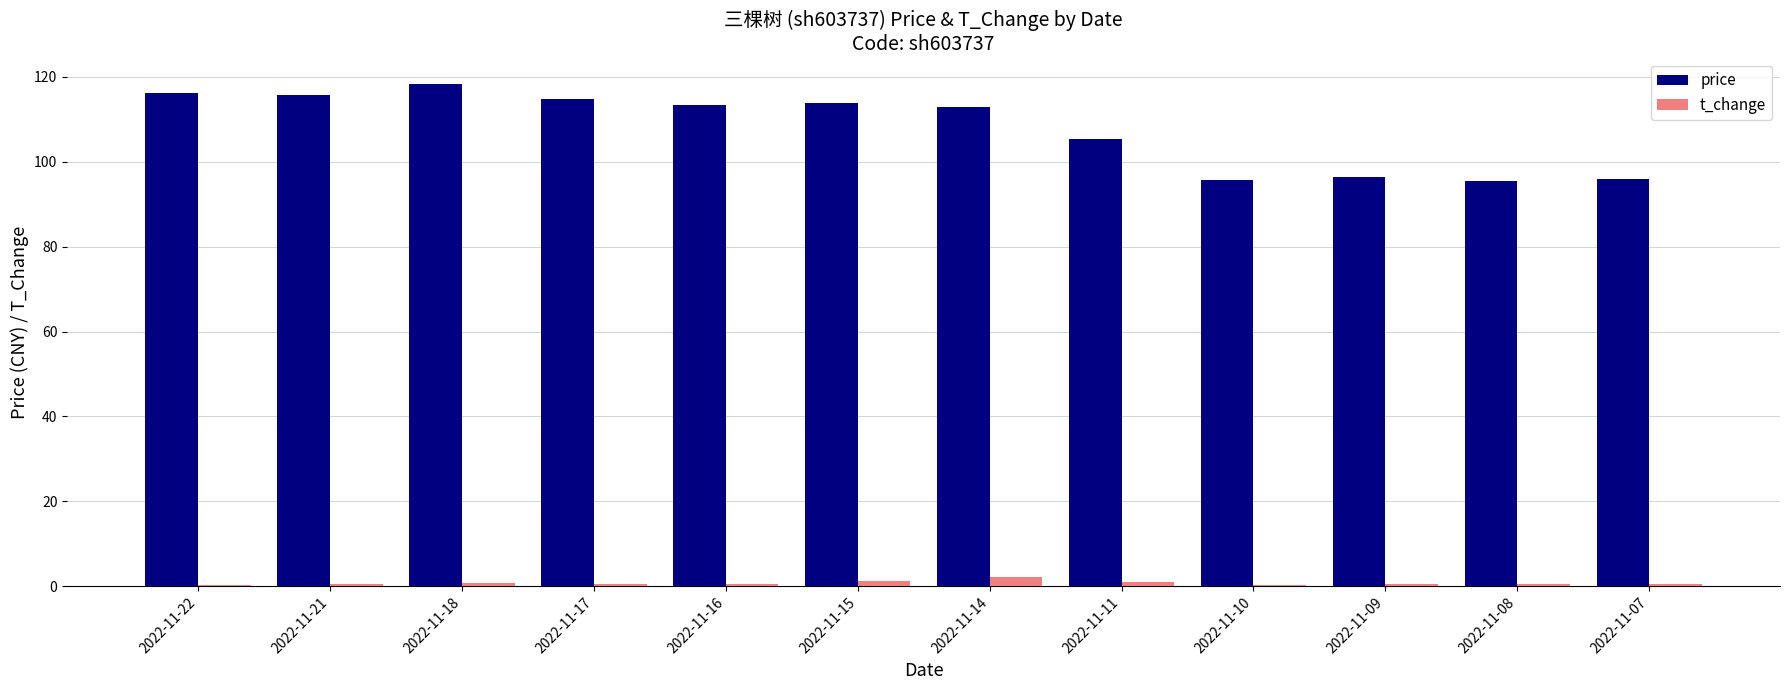

Are the bars horizontal?

No